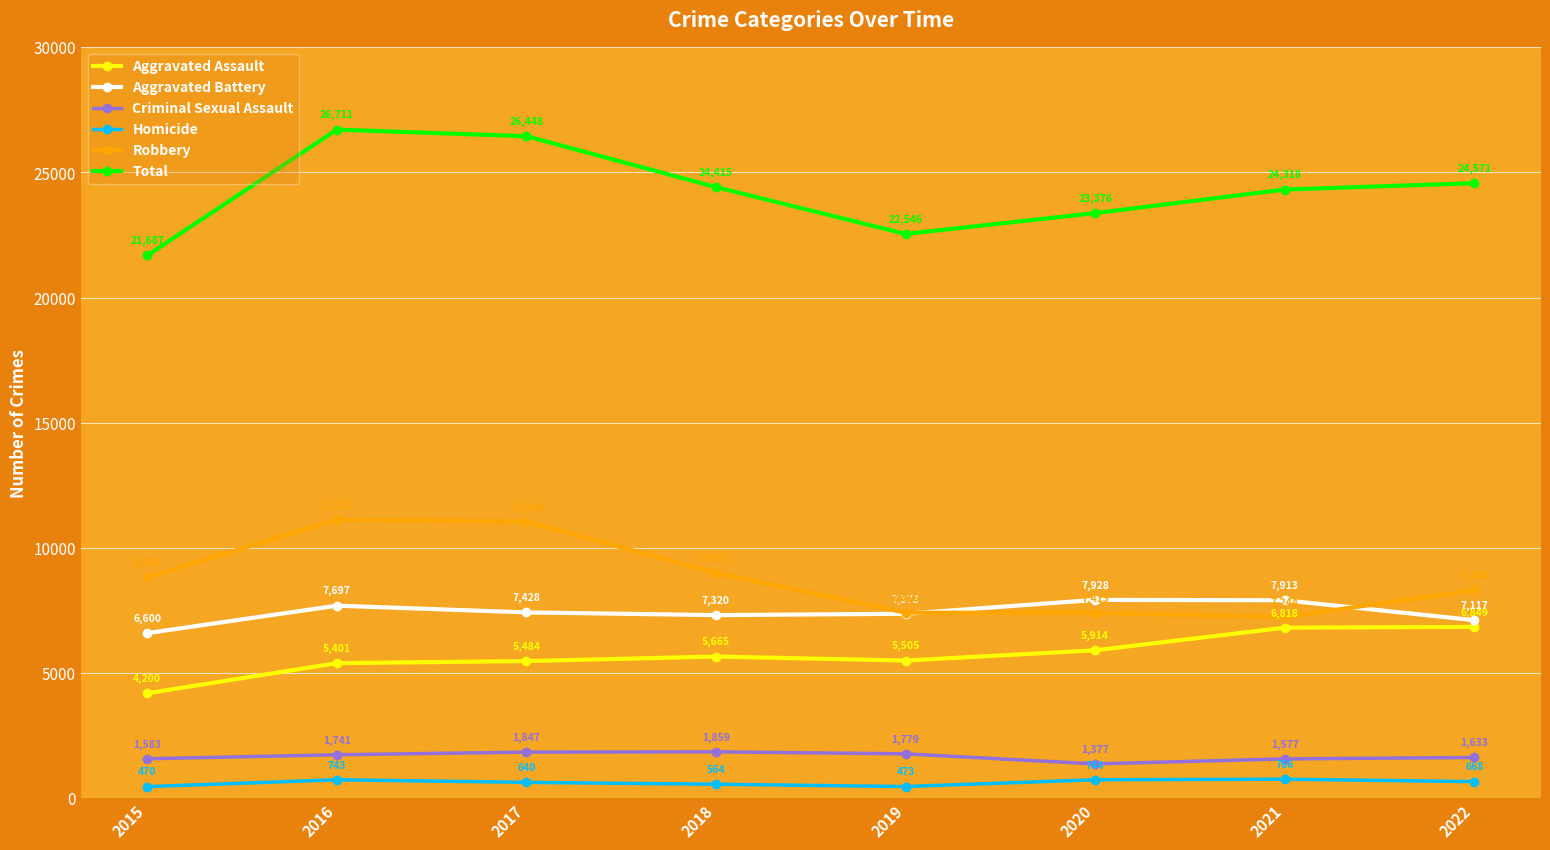

Count the number of data series in this chart.

6